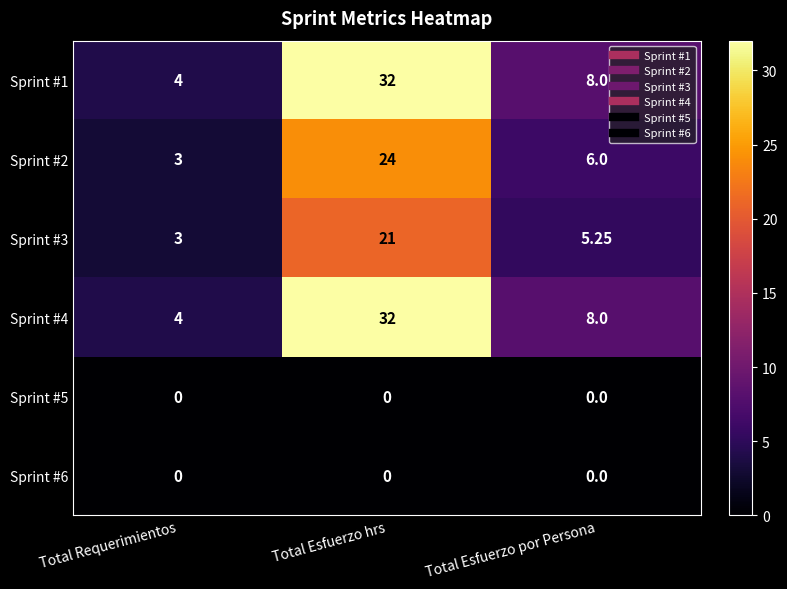

What is the spread (max minus min) of values at Total Esfuerzo por Persona?

8.0